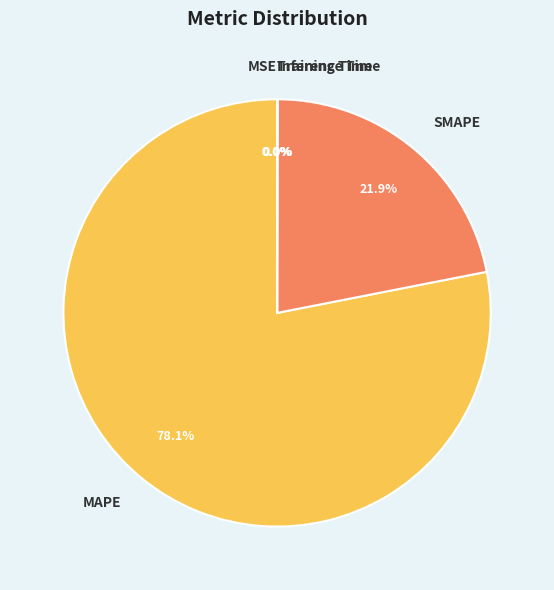

Is MAPE the majority of the pie?

Yes